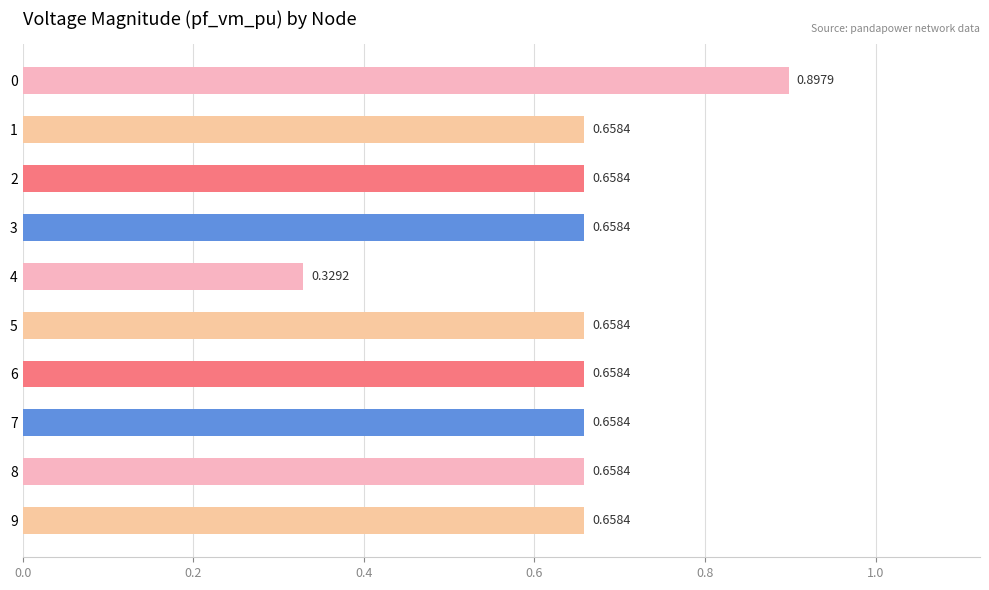

What is the sum of the values at 7 and 4?

1.0